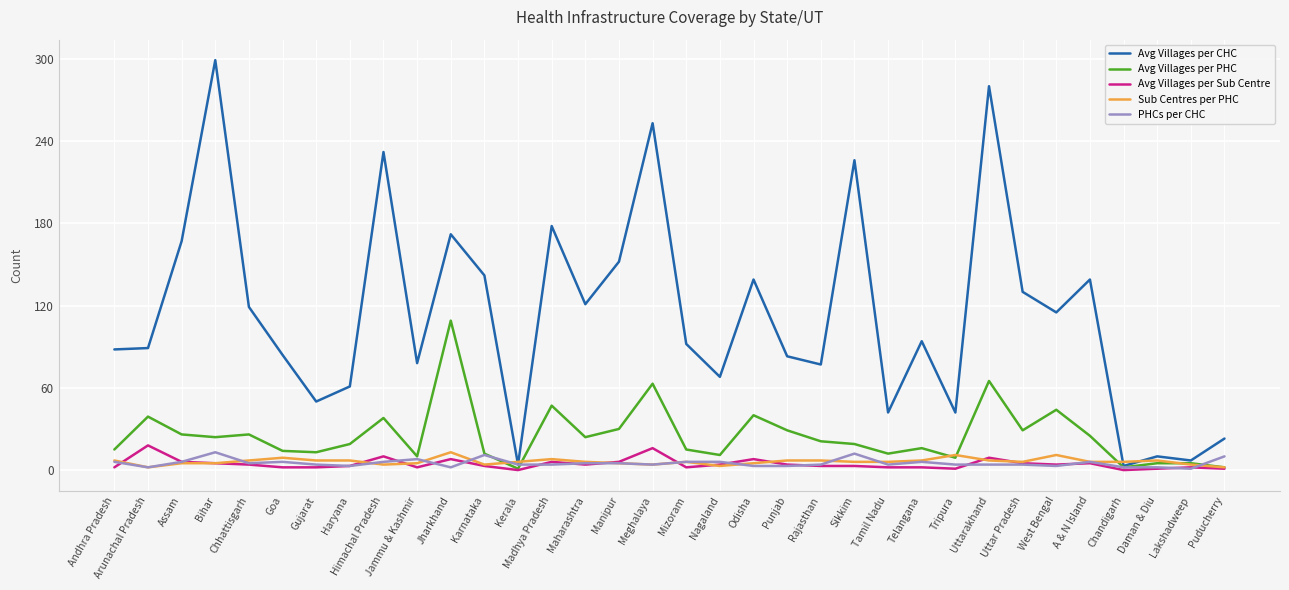

What is the greatest value displayed?

299